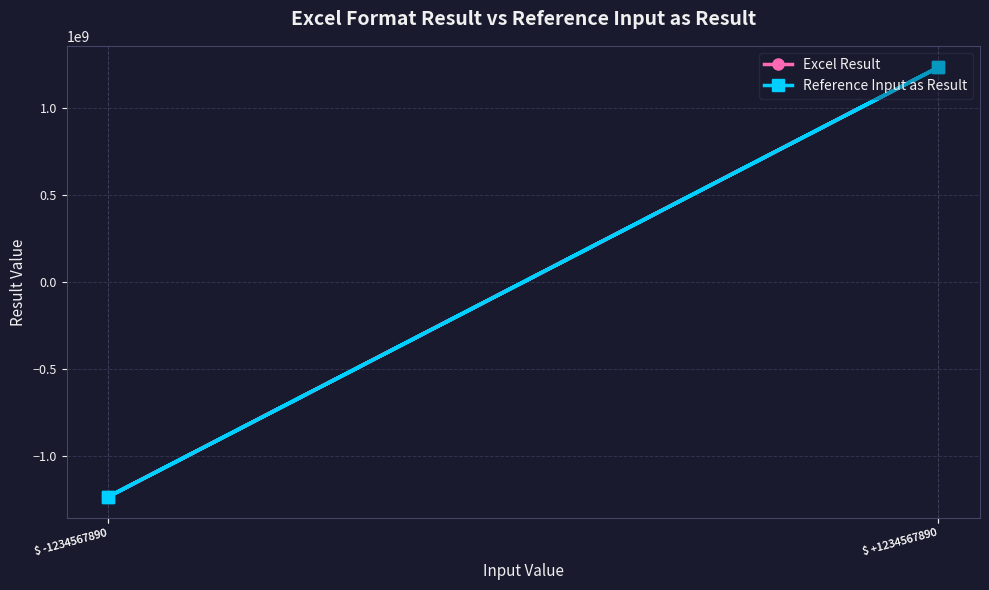

Which series has the widest spread of values?

Excel Result